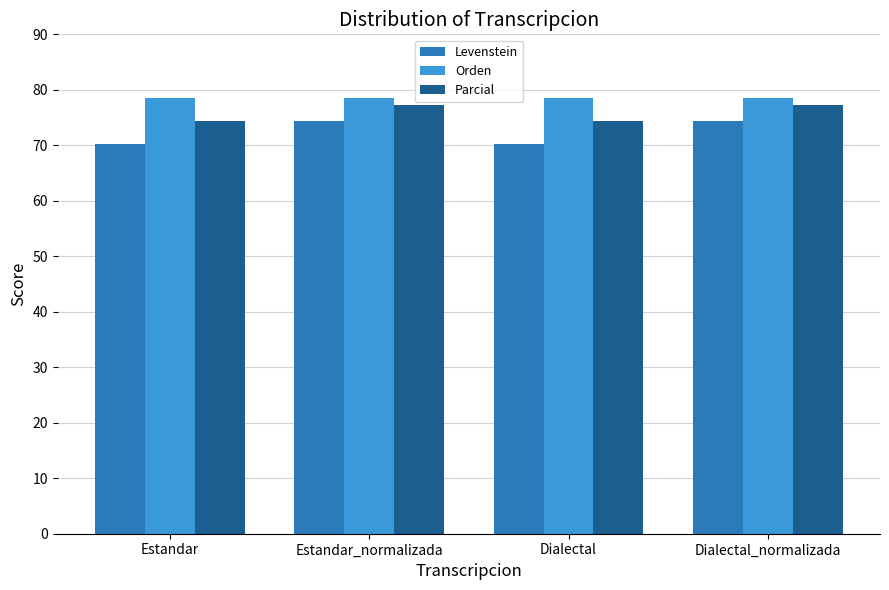

Which series changed the most between Estandar and Estandar_normalizada?

Levenstein